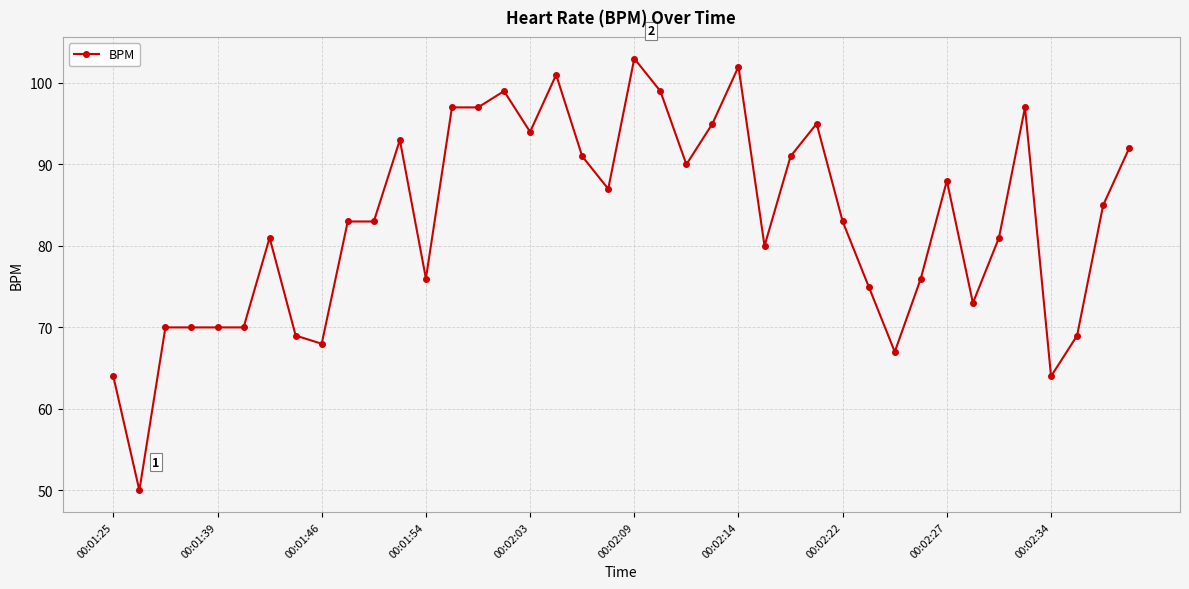

What is the sum of all values?

3318